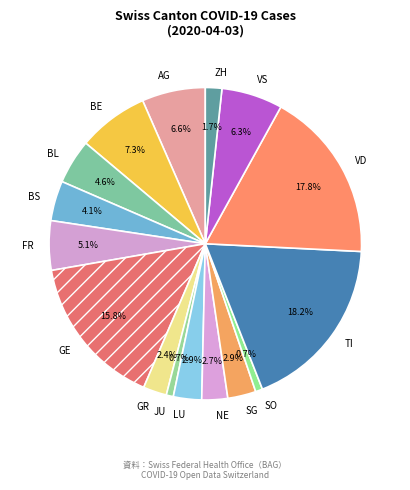

Which has a higher value, FR or VD?

VD